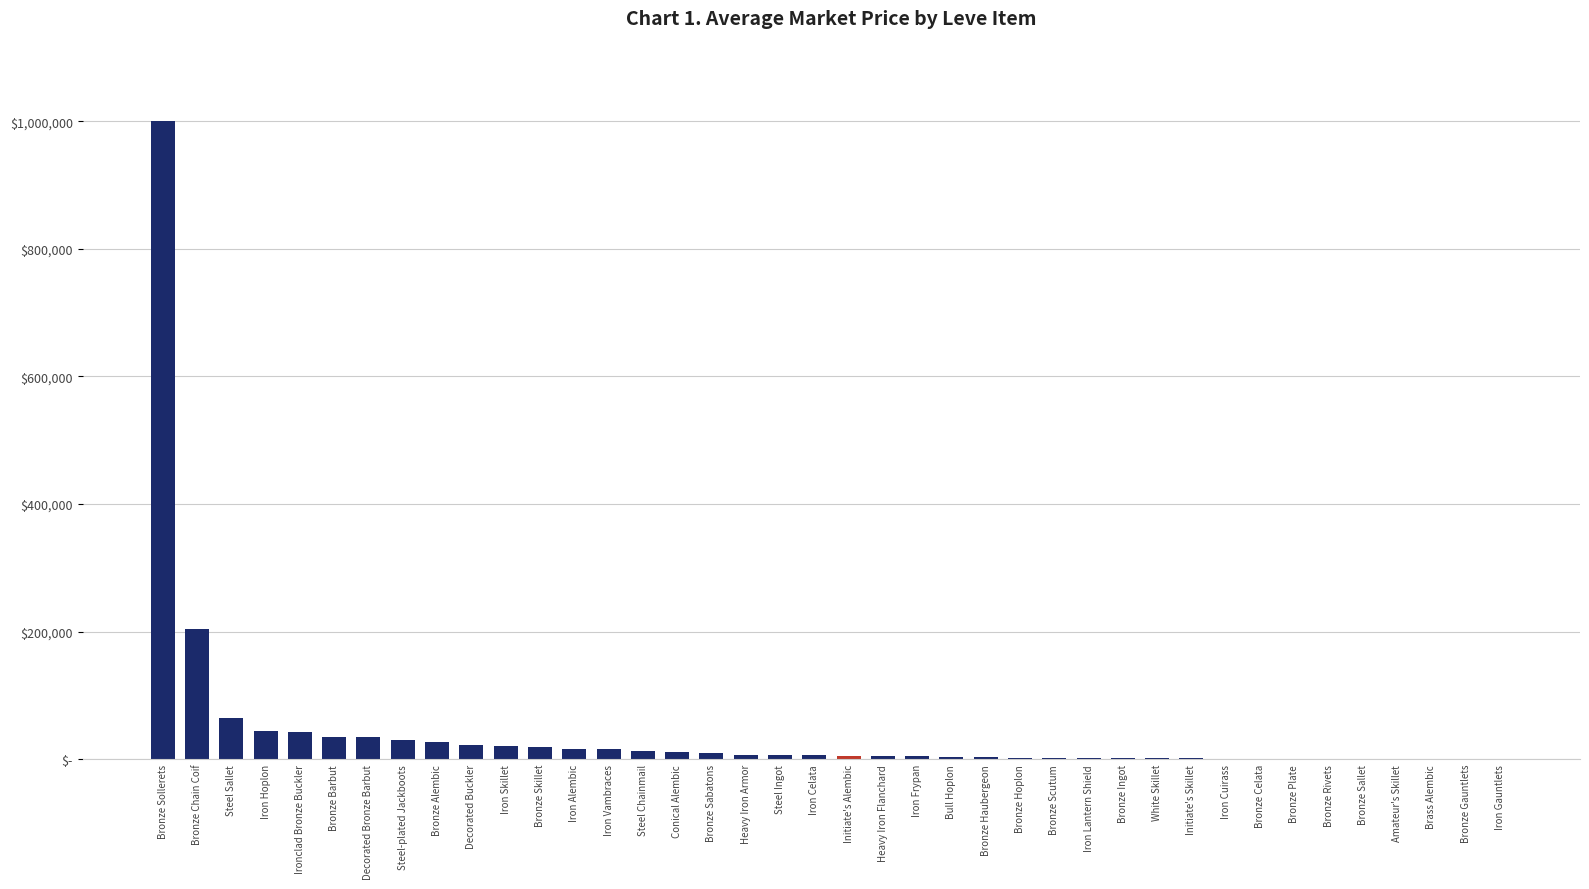

Are the bars horizontal?

No